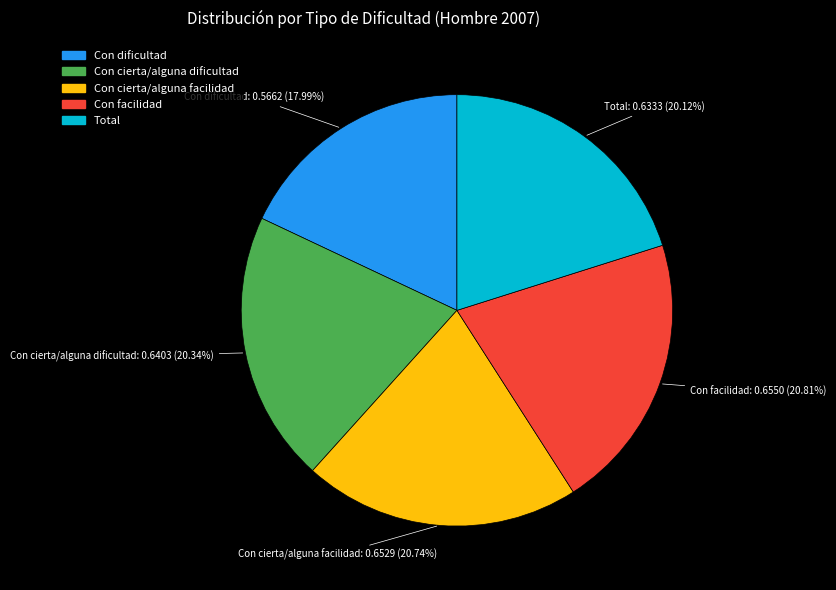

Does Con cierta/alguna facilidad account for over 50% of the chart?

No